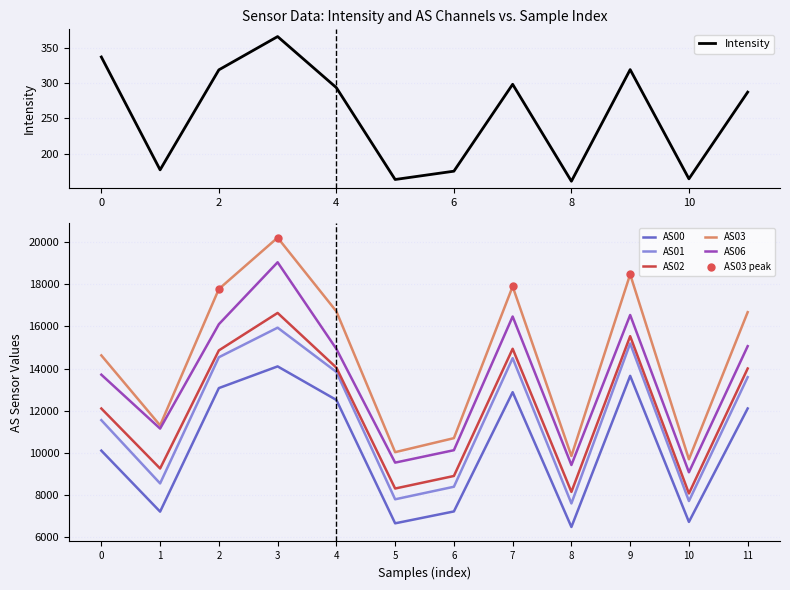

Which series has the largest total across all categories?

AS03